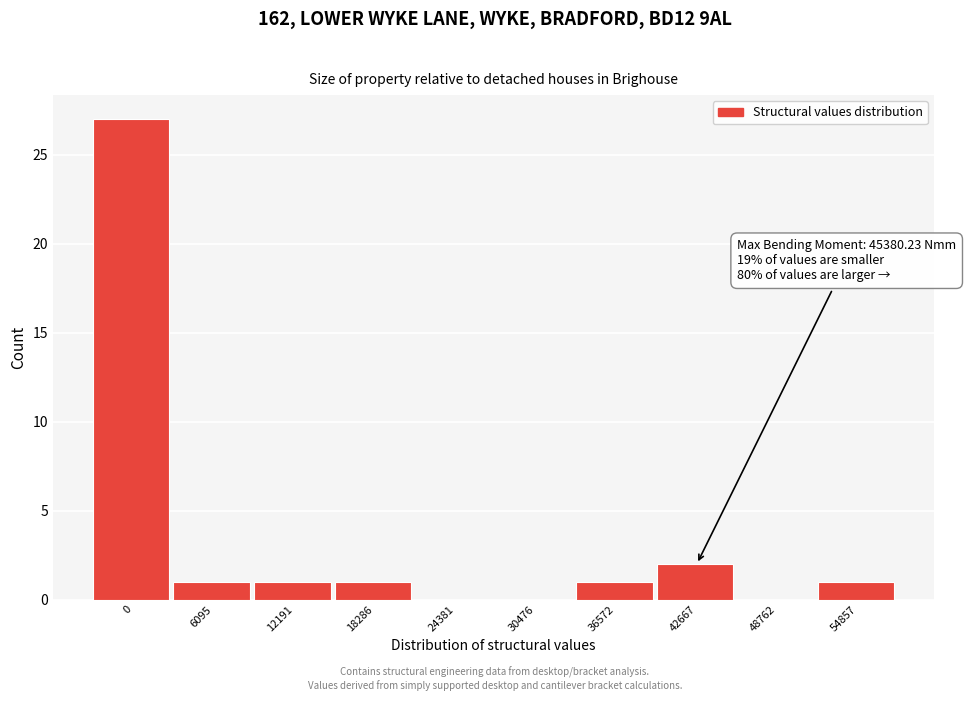

Reading left to right, list all the values displayed in this chart.

0=27	6095=1	12191=1	18286=1	24381=0	30476=0	36572=1	42667=2	48762=0	54857=1